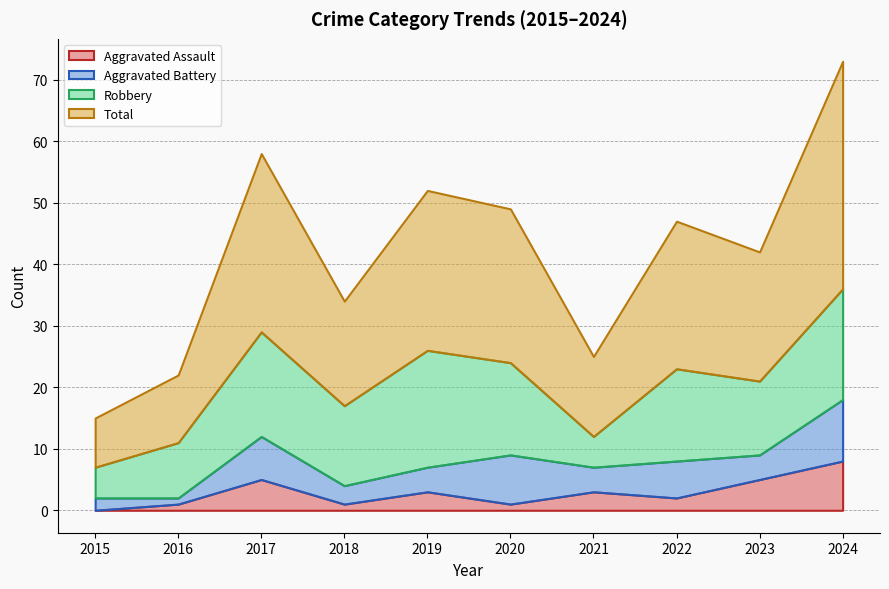

In Robbery, how many points are lower than both neighbors (excluding endpoints)?

3